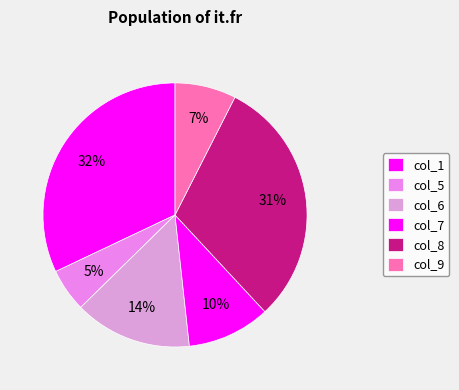

How many segments does this pie chart have?

6